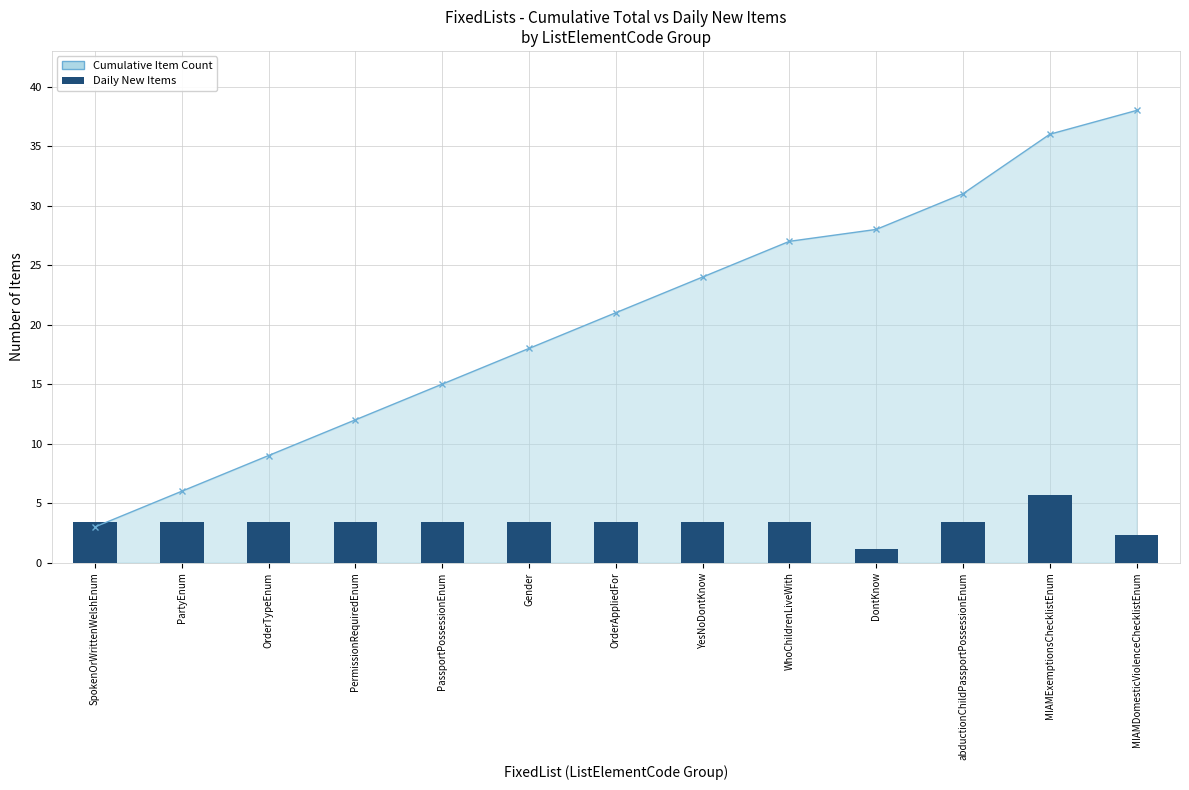

What is the label of the 6th bar from the right?

YesNoDontKnow